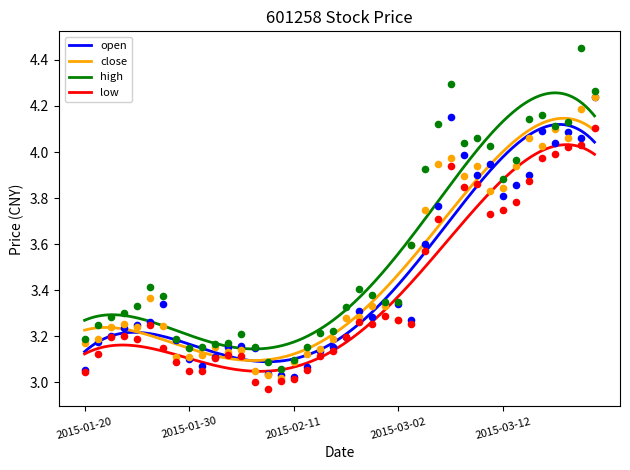

Which series has the largest total across all categories?

high